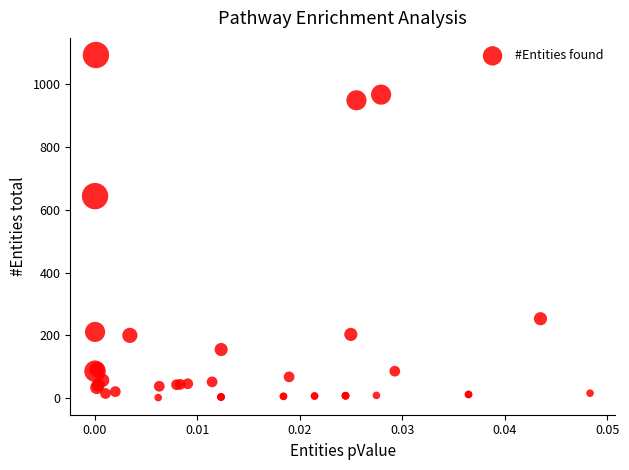

What Y value in the scatter plot is closest to 547?

643